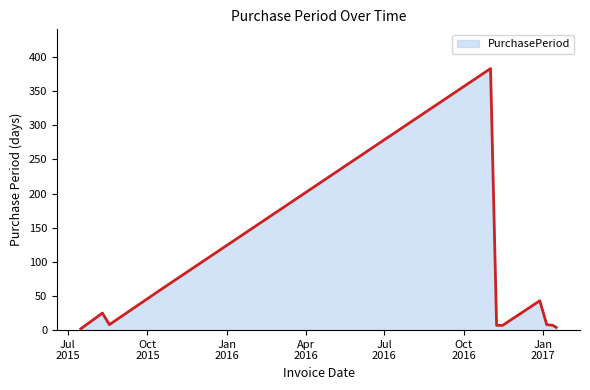

What is the difference between the maximum and minimum values?

381